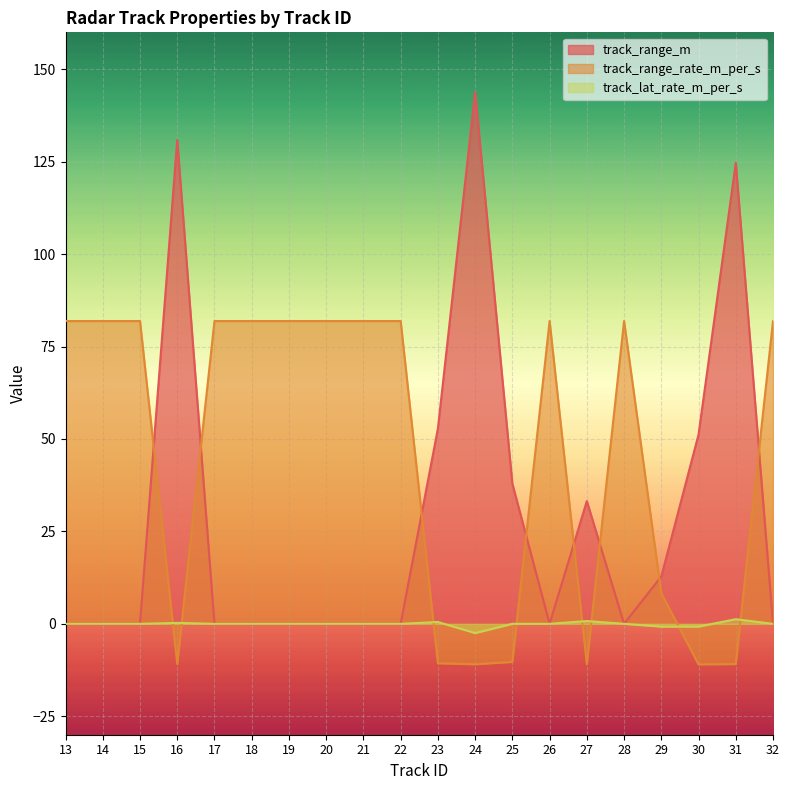

How many categories are shown in the chart?

20